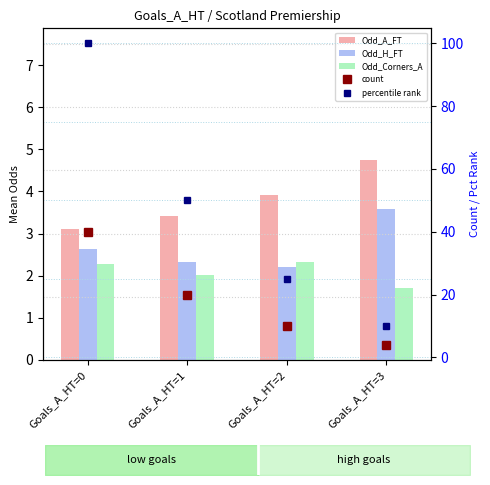

At which label is Odd_A_FT closest to 3?

Goals_A_HT=0